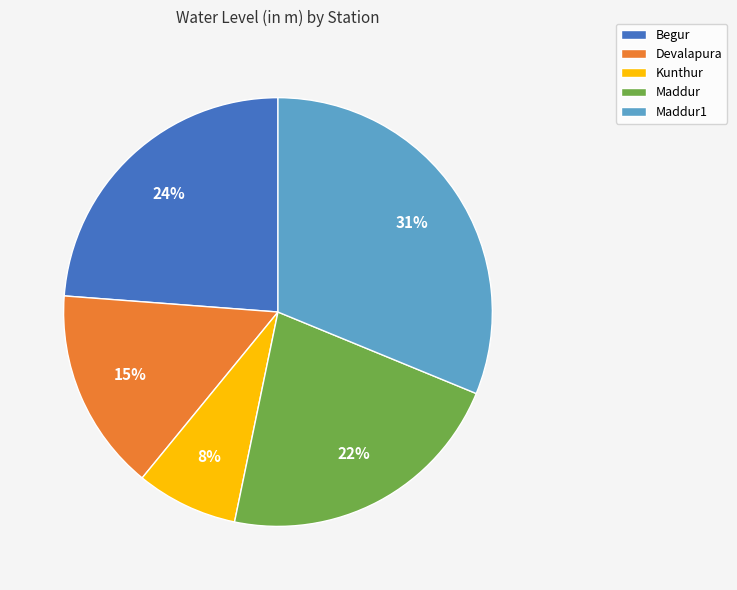

Which has a higher value, Kunthur or Begur?

Begur